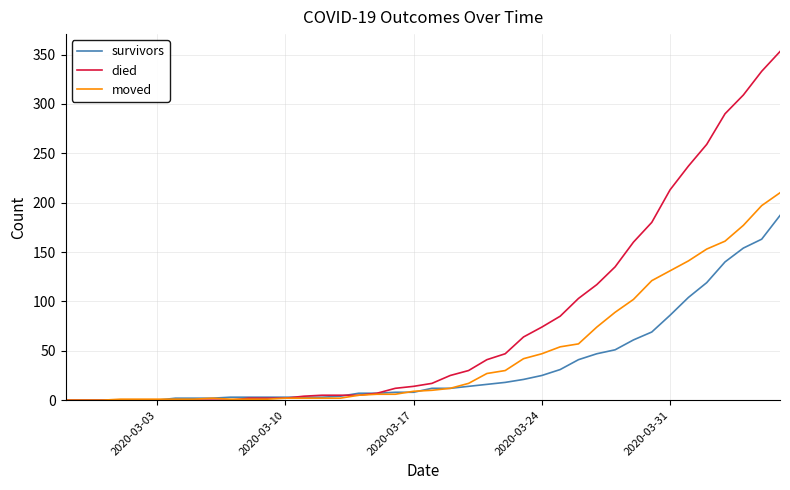

Which series has the largest range (max minus min)?

died